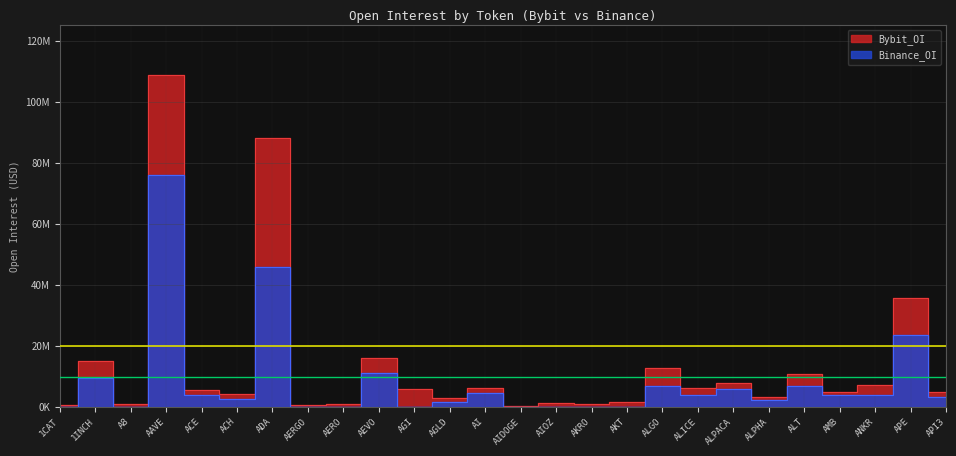

List the labels in order of value, smallest first.

1CAT, A8, AERGO, AERO, AGI, AIDOGE, AIOZ, AKRO, AKT, AGLD, ALPHA, ACH, API3, AMB, ANKR, ACE, ALICE, AI, ALPACA, ALT, ALGO, 1INCH, AEVO, APE, ADA, AAVE